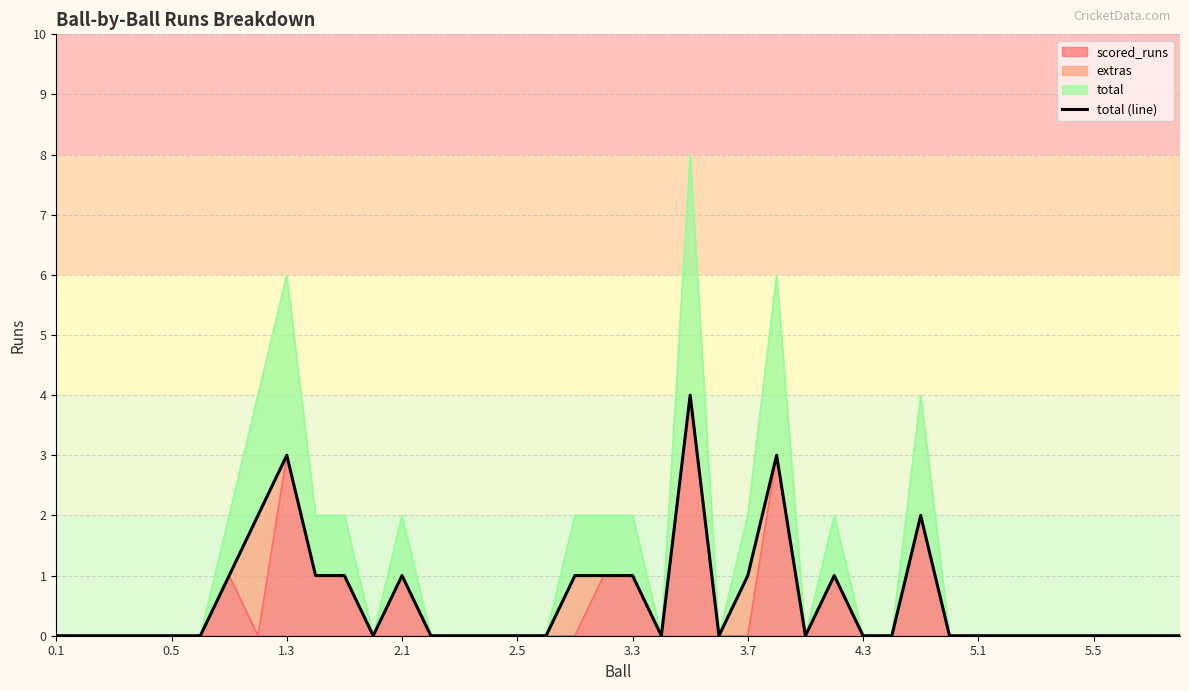

What is the highest value of the scored_runs series?

4